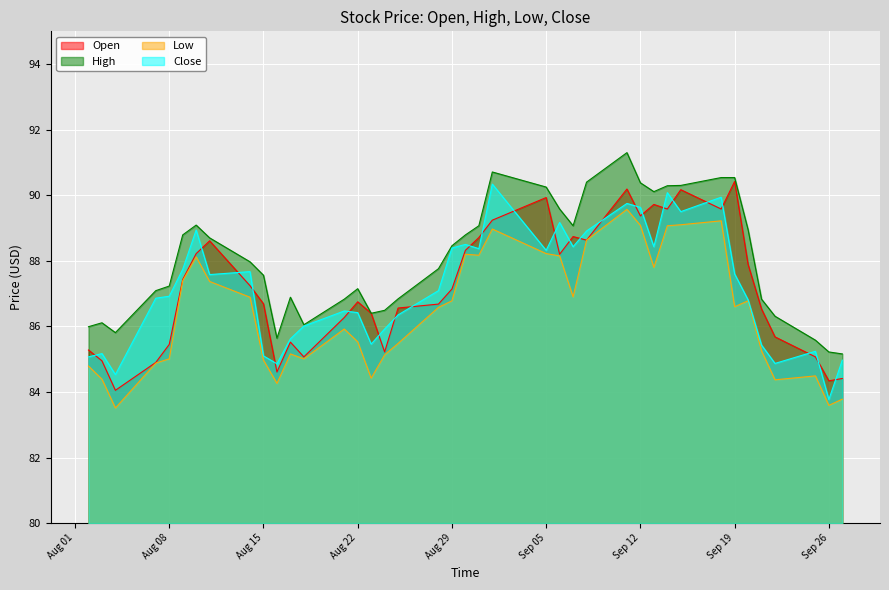

How many lines are shown in the chart?

4